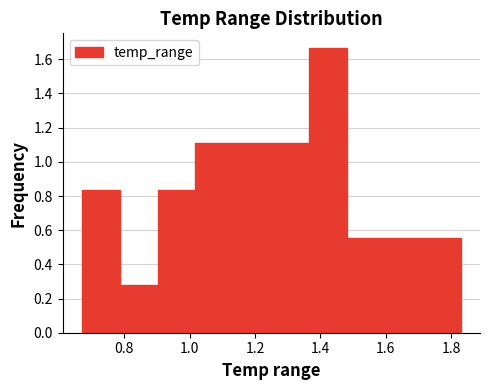

What is the height of the bar covering 1.482 to 1.598 on the x-axis? Neither the bar edges nor the heights are printed on the chart, so give them approximately, as read against the axes.

0.56